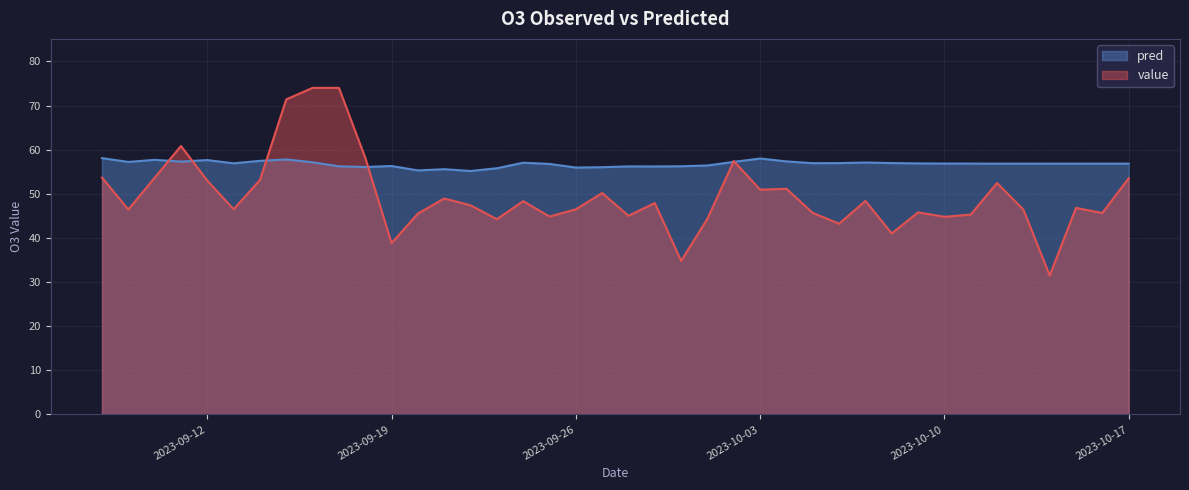

Does the chart have visible grid lines?

Yes